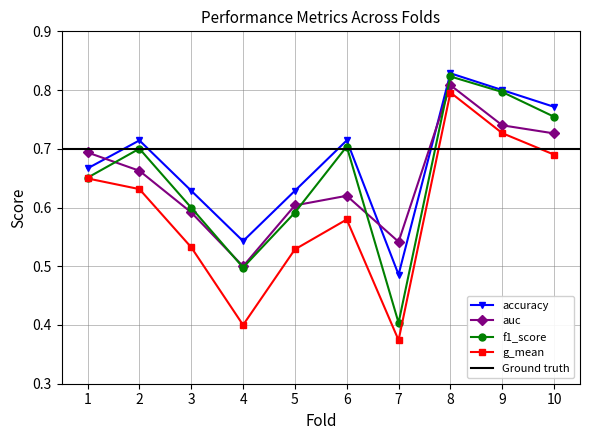

Does the chart display data point markers on the line(s)?

Yes